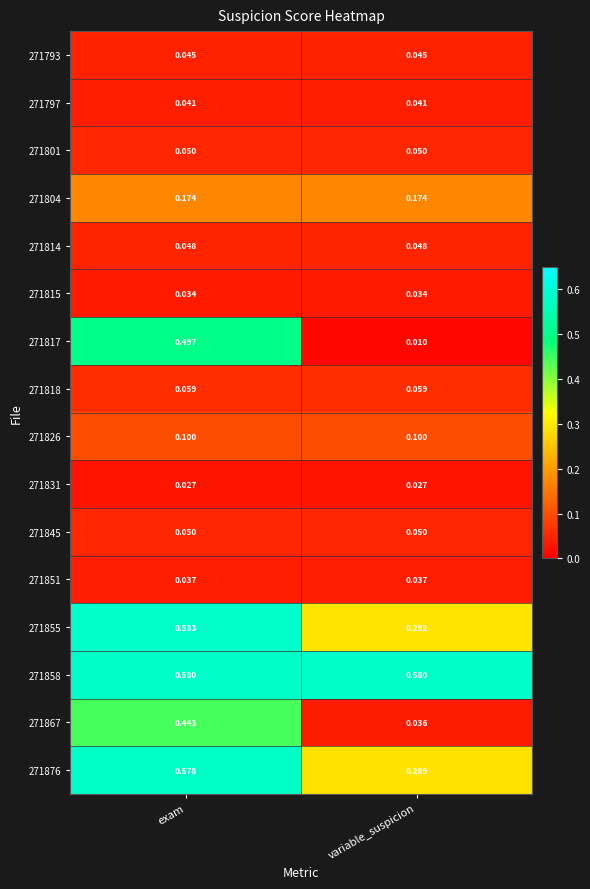

At which category does the chart reach its peak across all series?

exam